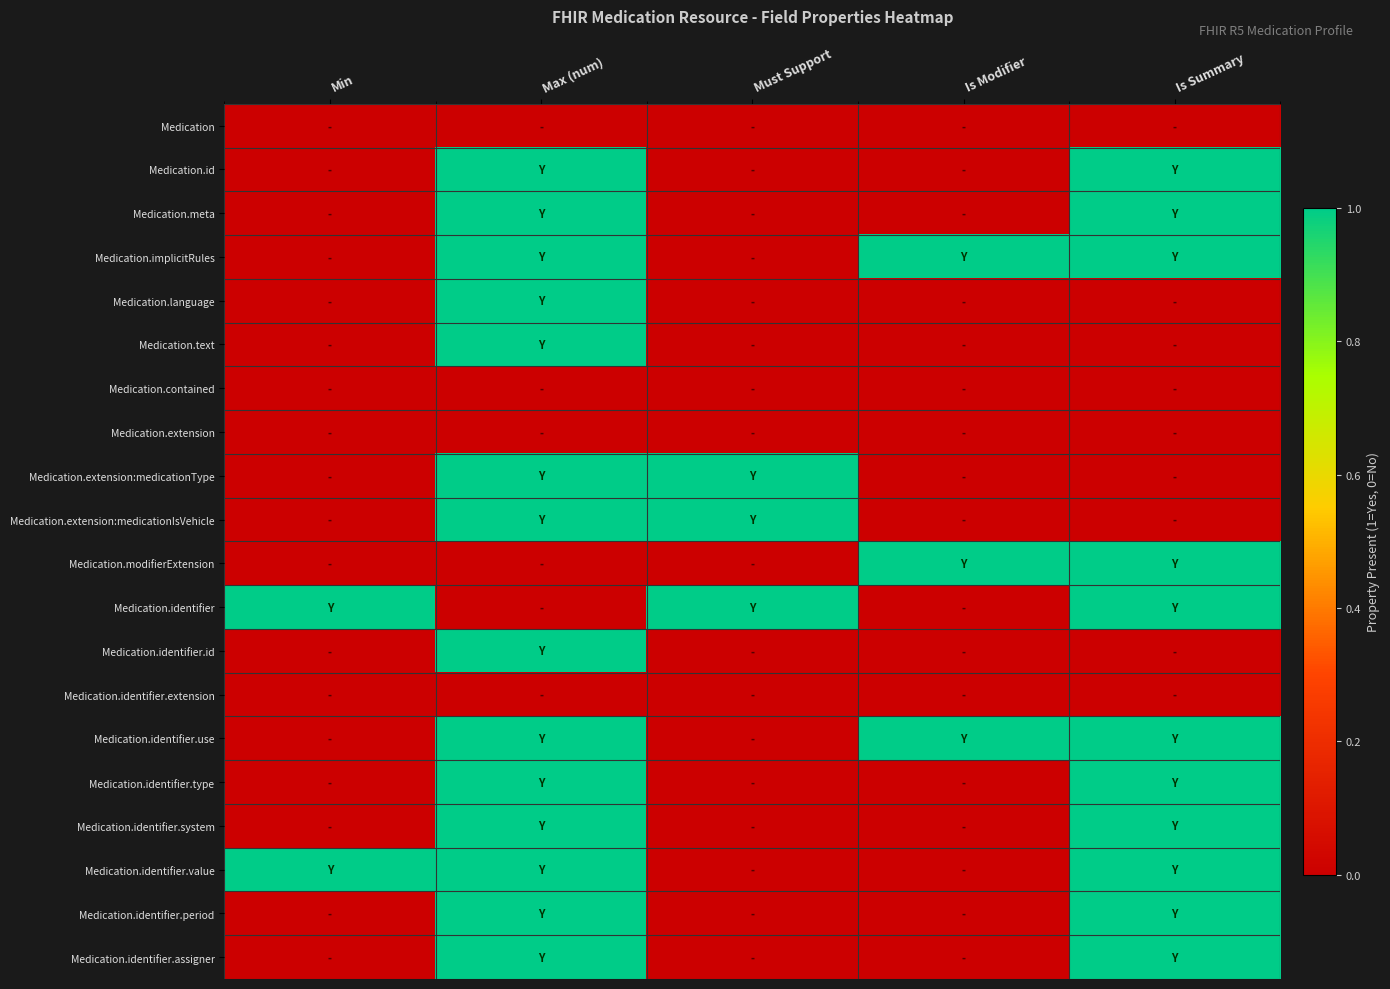

At which category is the sum across all series the highest?

Max (num)